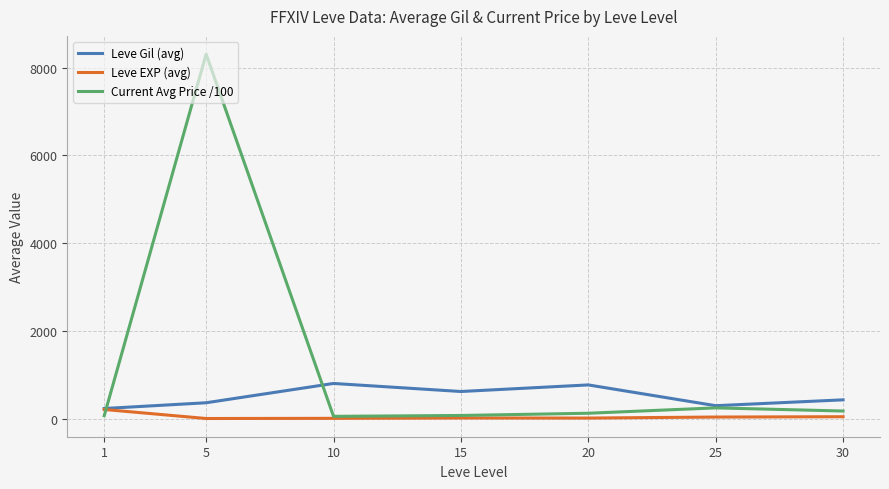

Is the value of Current Avg Price /100 at 5 greater than the value of Leve Gil (avg) at 10?

Yes